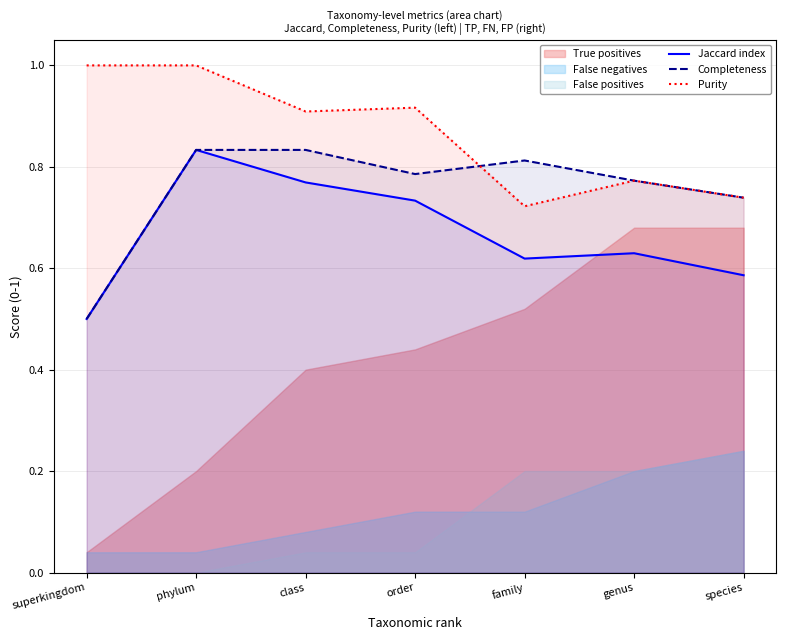

What is the approximate value of Jaccard index at phylum?

0.8